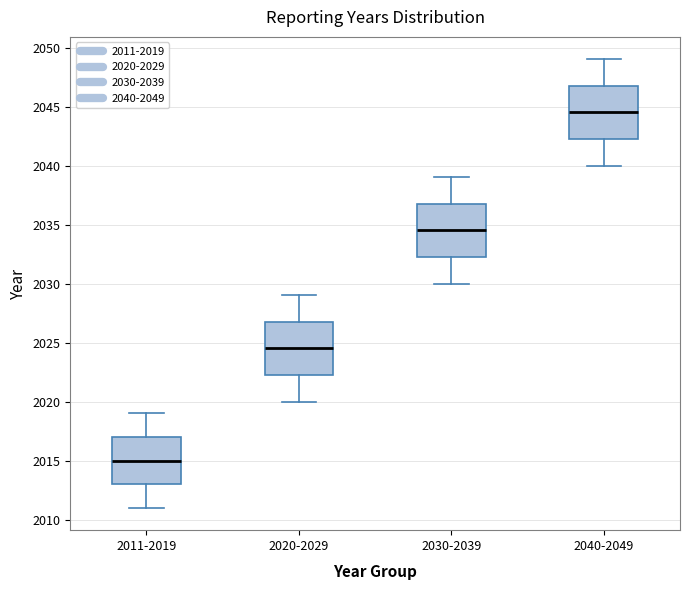

Reading left to right, transcribe this box plot: for each box, give where its median line is, the range the box spans, and where its two whiskers end, as read against the y-axis. The values are not printed on the chart, so give them approximately, as read against the axis.

2011-2019: median 2015.0, box 2013.0 to 2017.0, whiskers 2011.0 to 2019.0
2020-2029: median 2024.5, box 2022.5 to 2027.0, whiskers 2020.0 to 2029.0
2030-2039: median 2034.5, box 2032.5 to 2037.0, whiskers 2030.0 to 2039.0
2040-2049: median 2044.5, box 2042.5 to 2047.0, whiskers 2040.0 to 2049.0